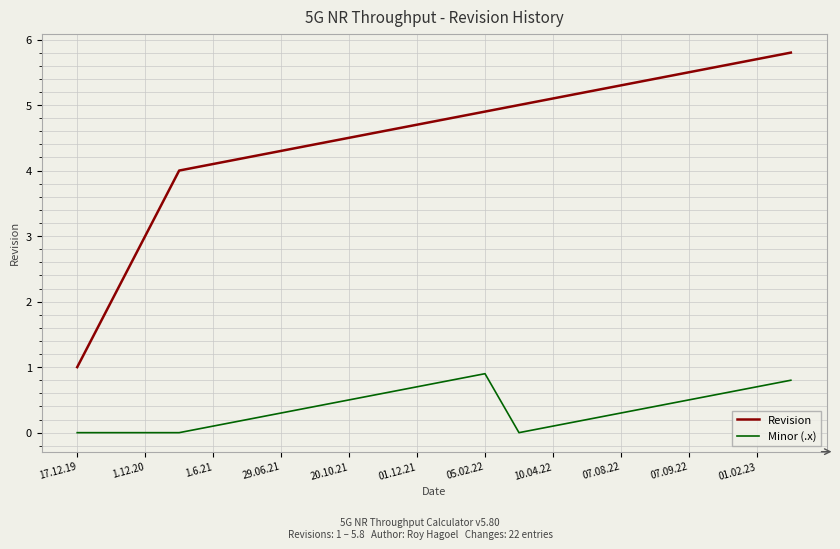

What is the greatest value displayed?

5.8